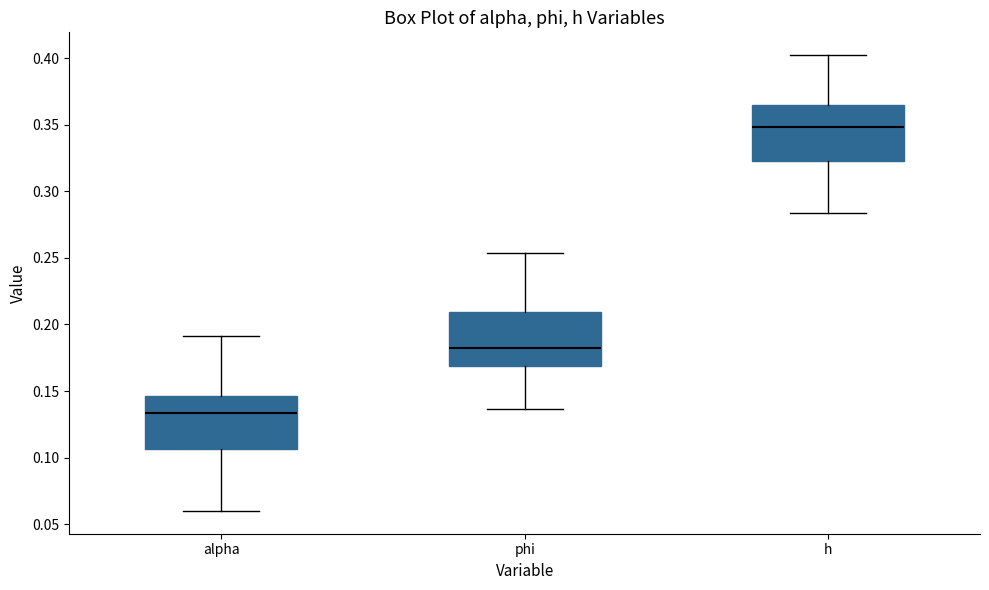

Where does the median line of the box for h sit on the y-axis? The values are not printed on the chart, so give them approximately, as read against the axis.

0.350